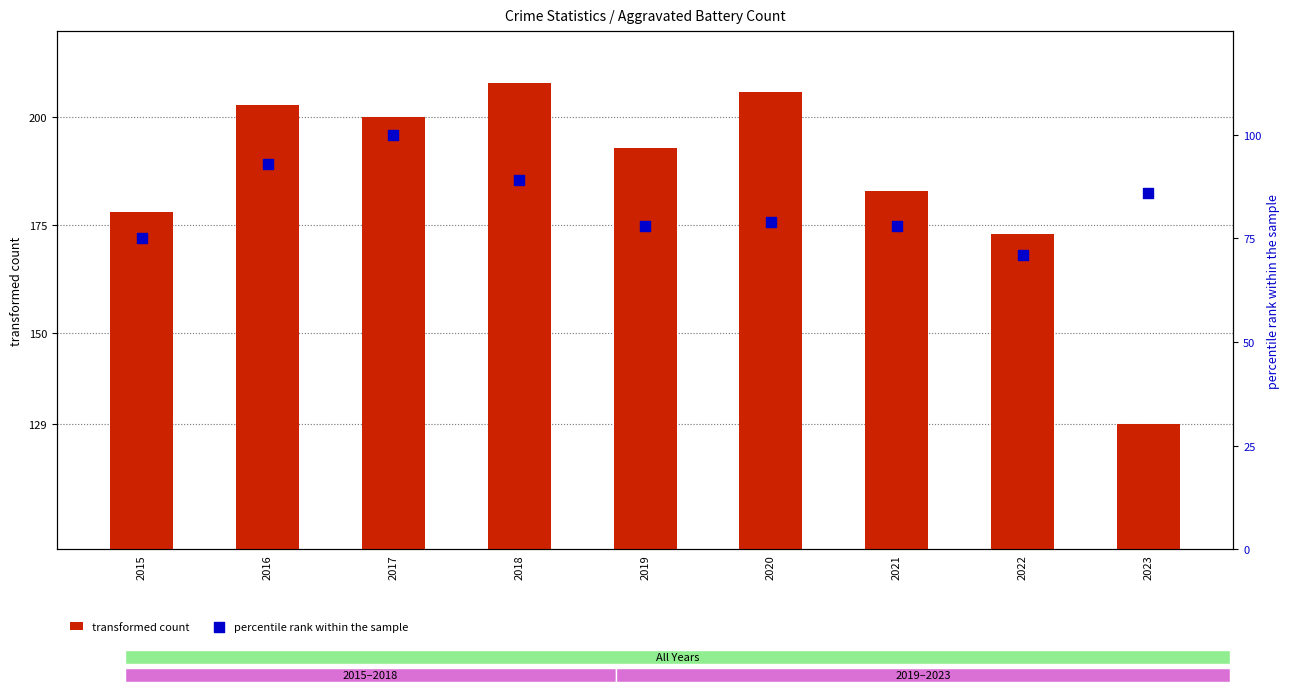

At how many categories does at least one series exceed 114?

9